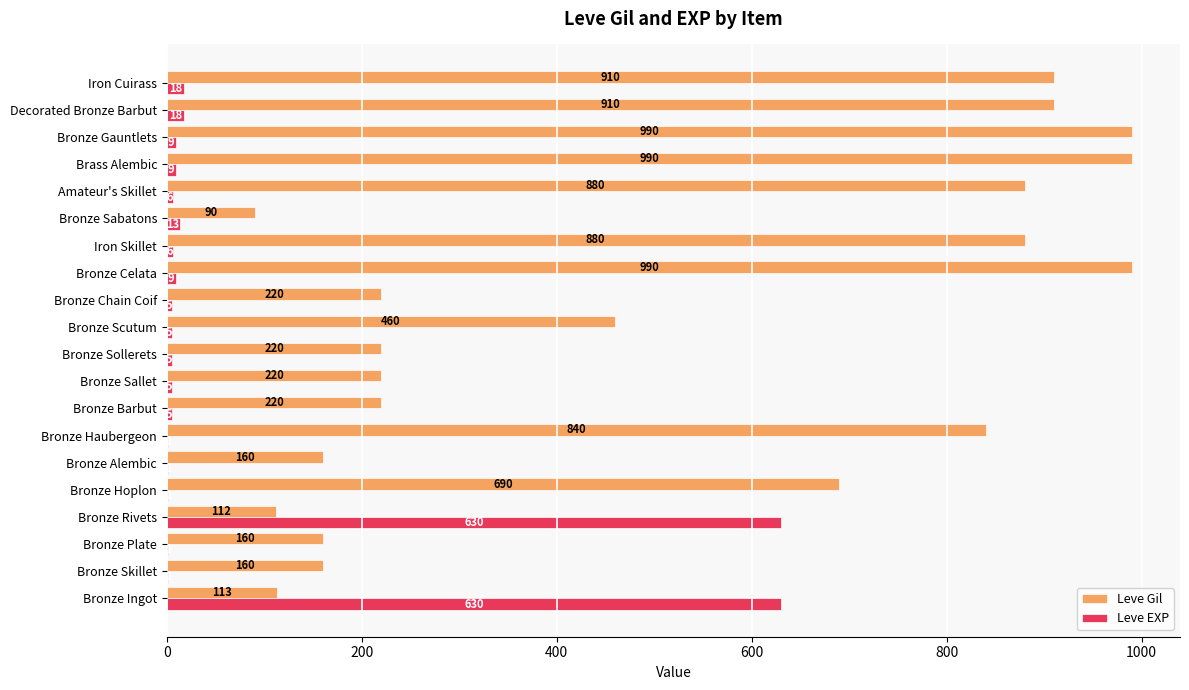

The value of Leve Gil at Bronze Alembic is 210. True or false?

False